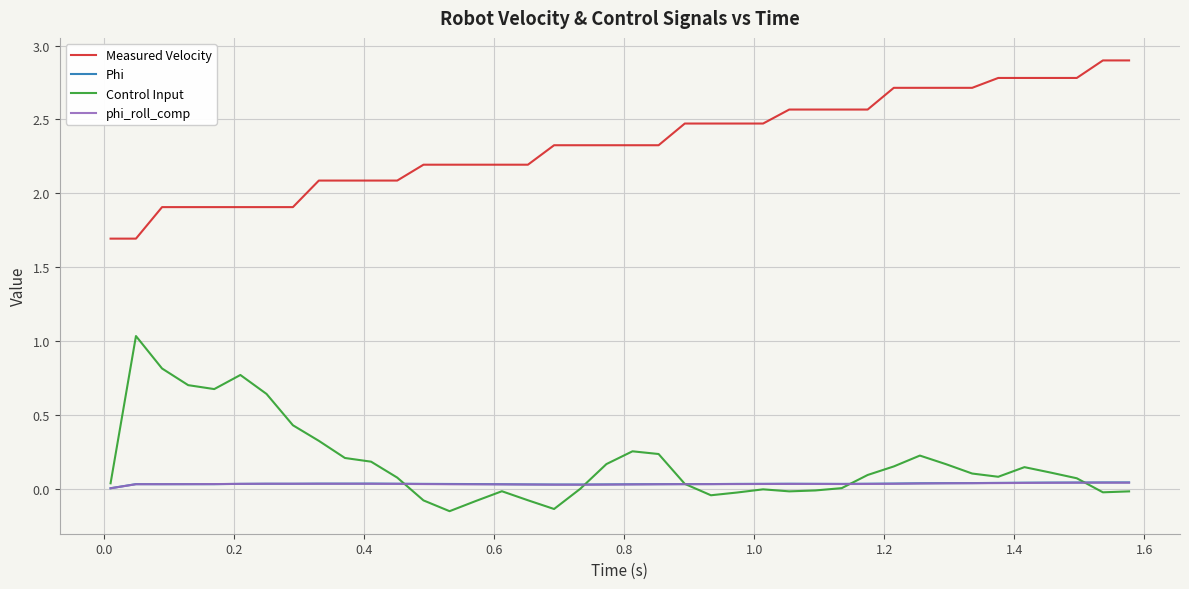

What is the maximum value for Measured Velocity?

2.9